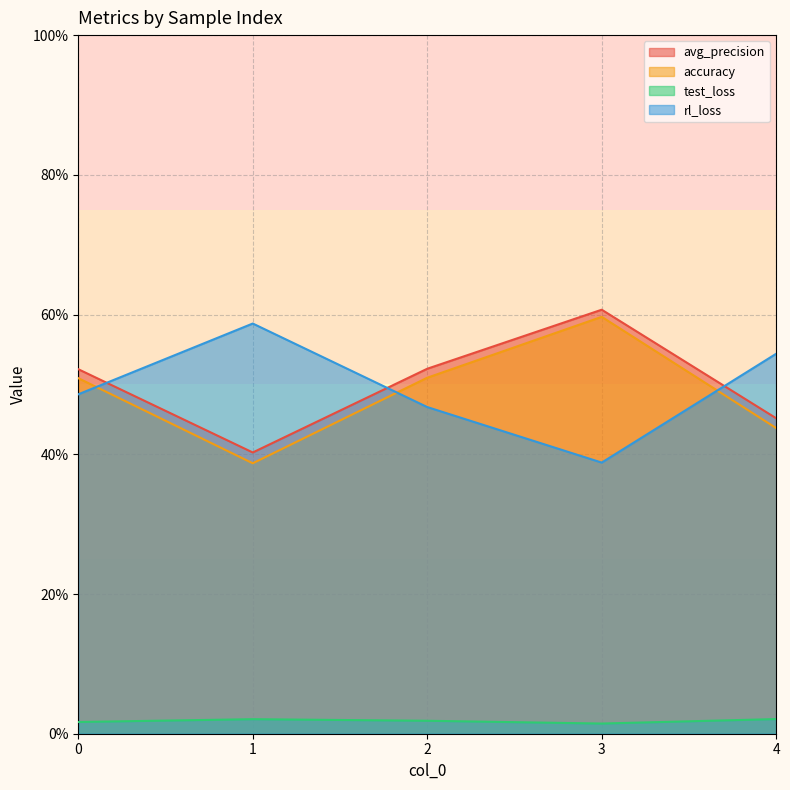

The test_loss series shows 0.0 at 0. True or false?

False